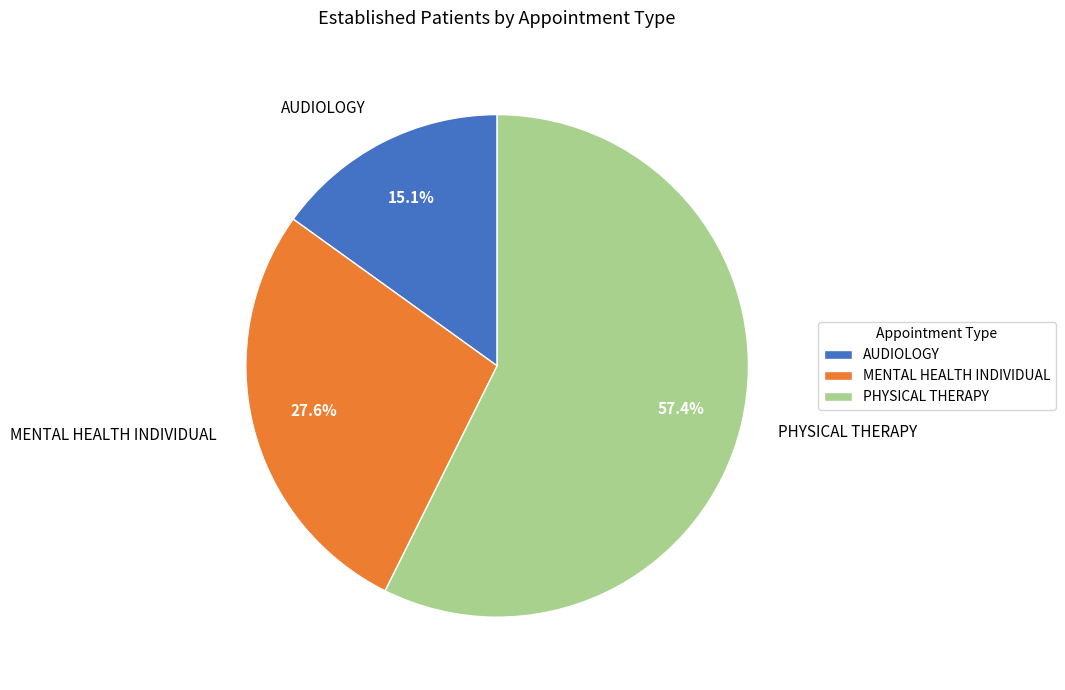

What percentage do PHYSICAL THERAPY and AUDIOLOGY together represent?

72.4%